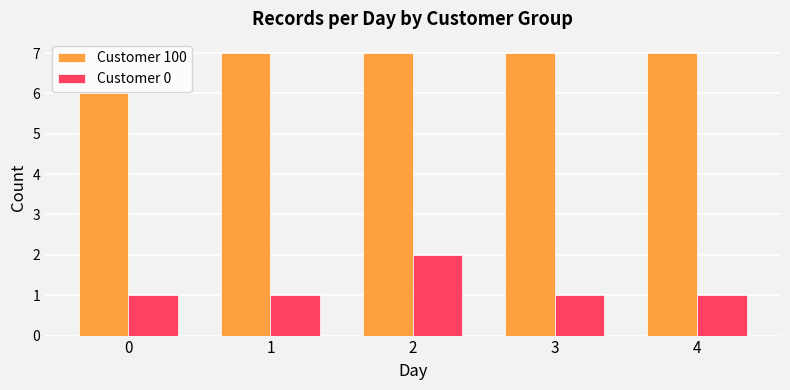

Which series has the largest total across all categories?

Customer 100